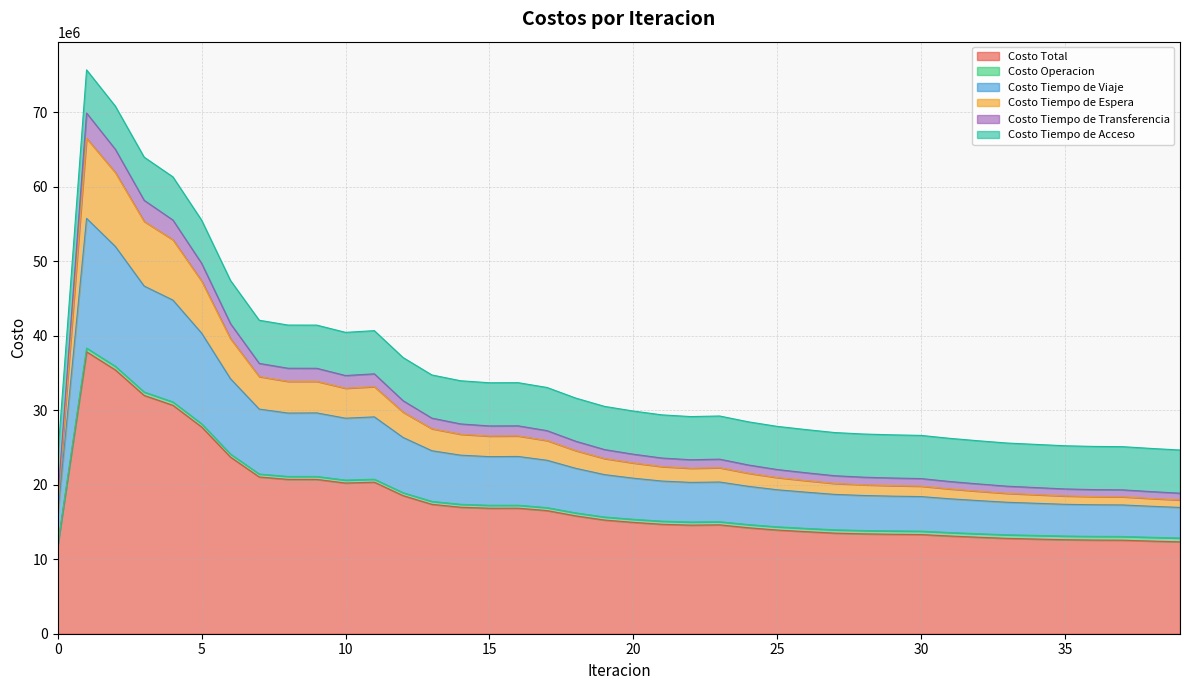

At which label does Costo Tiempo de Transferencia first exceed 22916628?

1